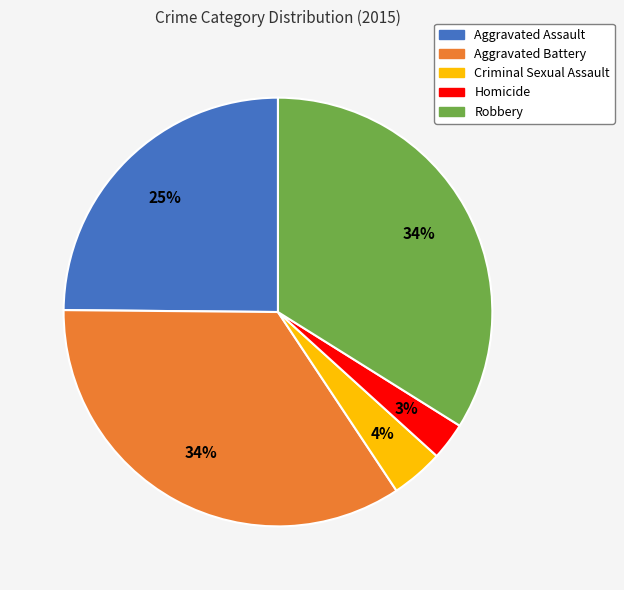

Do Aggravated Battery and Robbery together represent more than half of the pie?

Yes